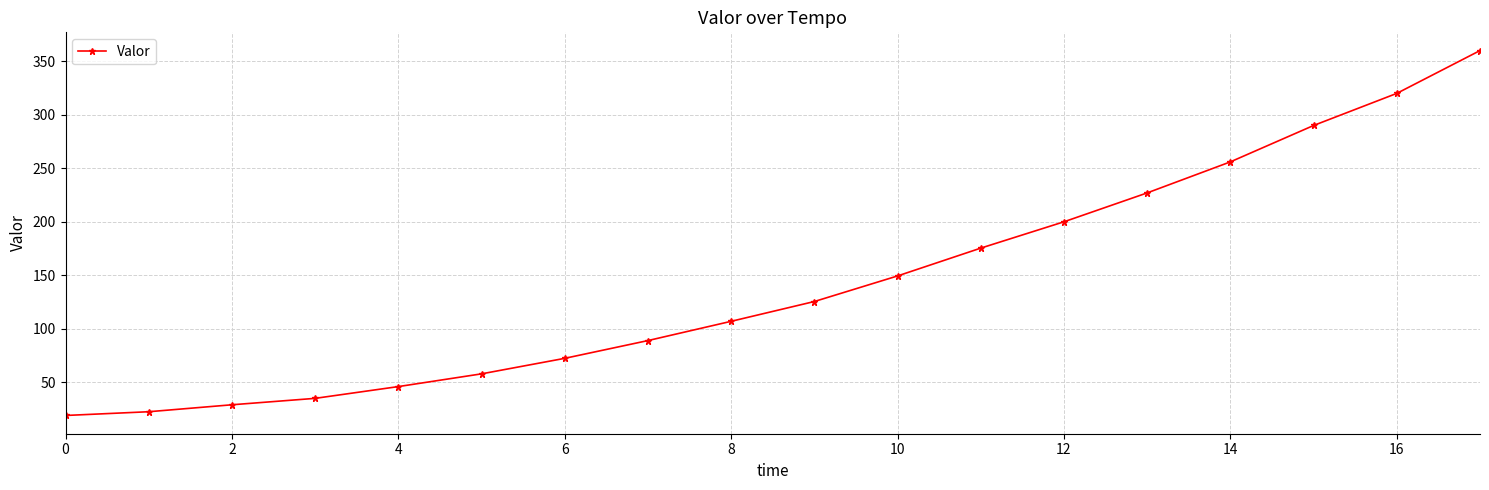

Reading left to right, extract all data points from this chart.

19.0	22.5	29.0	35.0	46.0	57.9	72.4	89.0	107.0	125.5	149.4	175.4	200.0	227.0	256.0	290.0	320.0	360.0